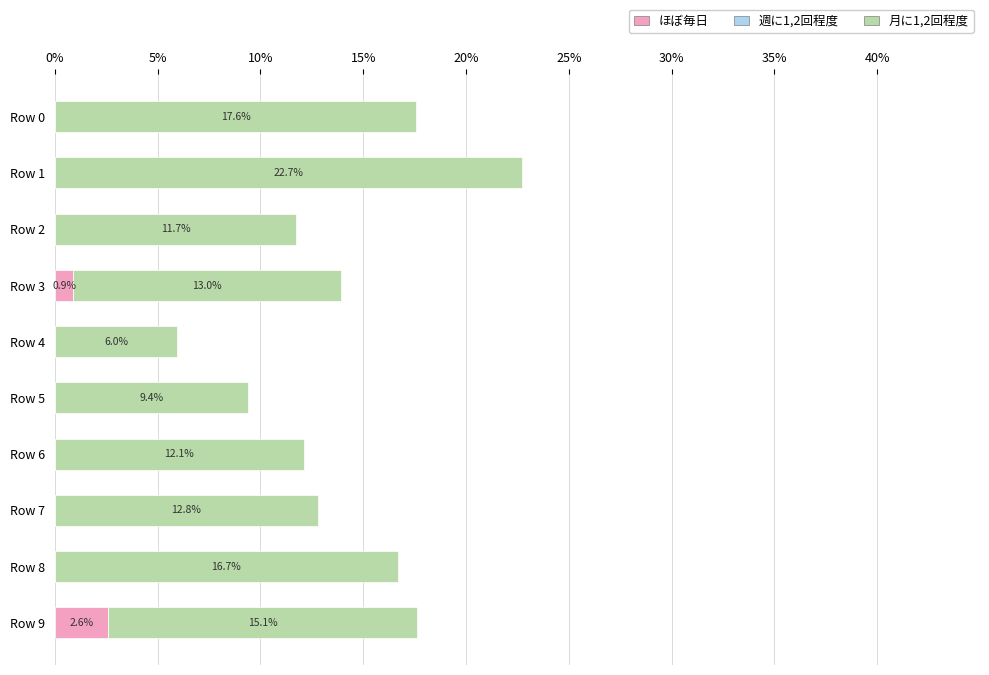

How many groups of bars are there?

10